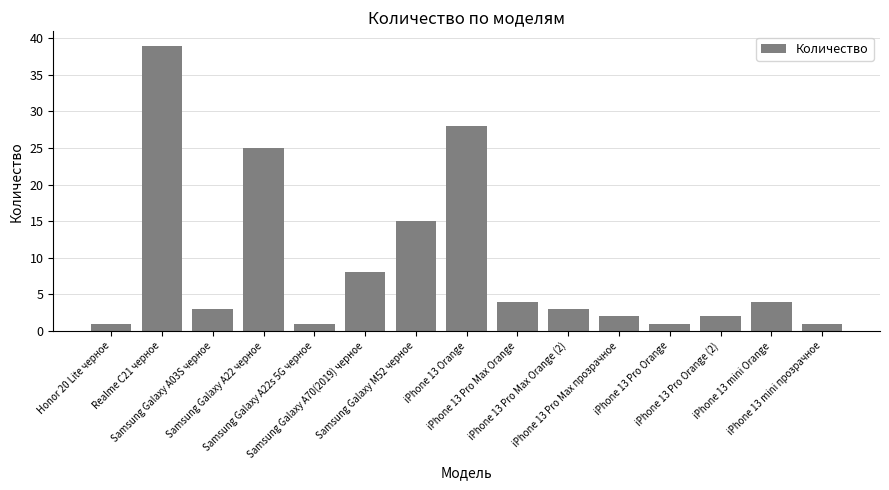

What is the value of the 13th bar from the left?

2